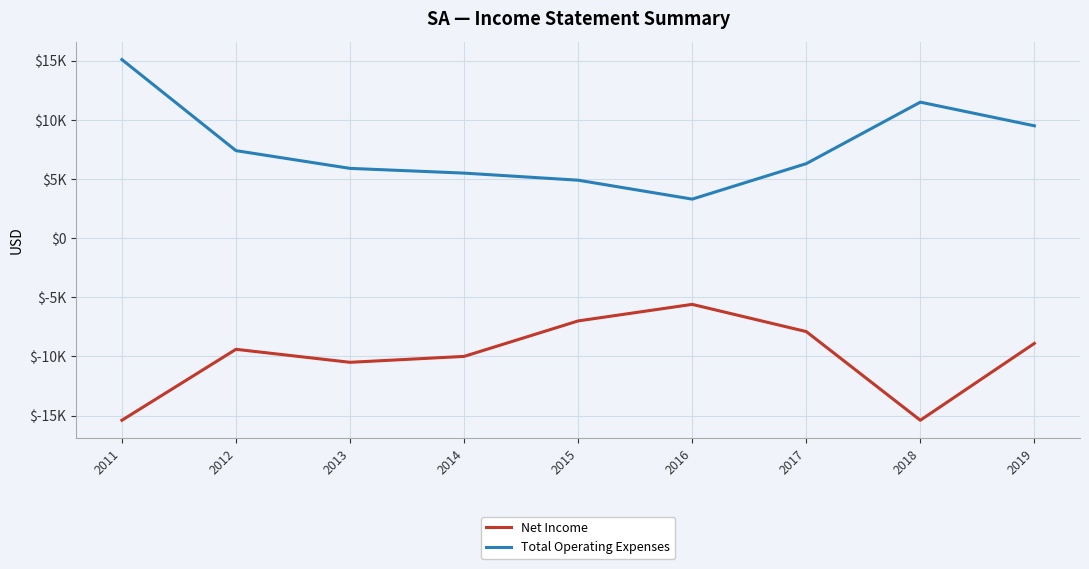

What is the value of the Total Operating Expenses point at the 5th from the left?

4900